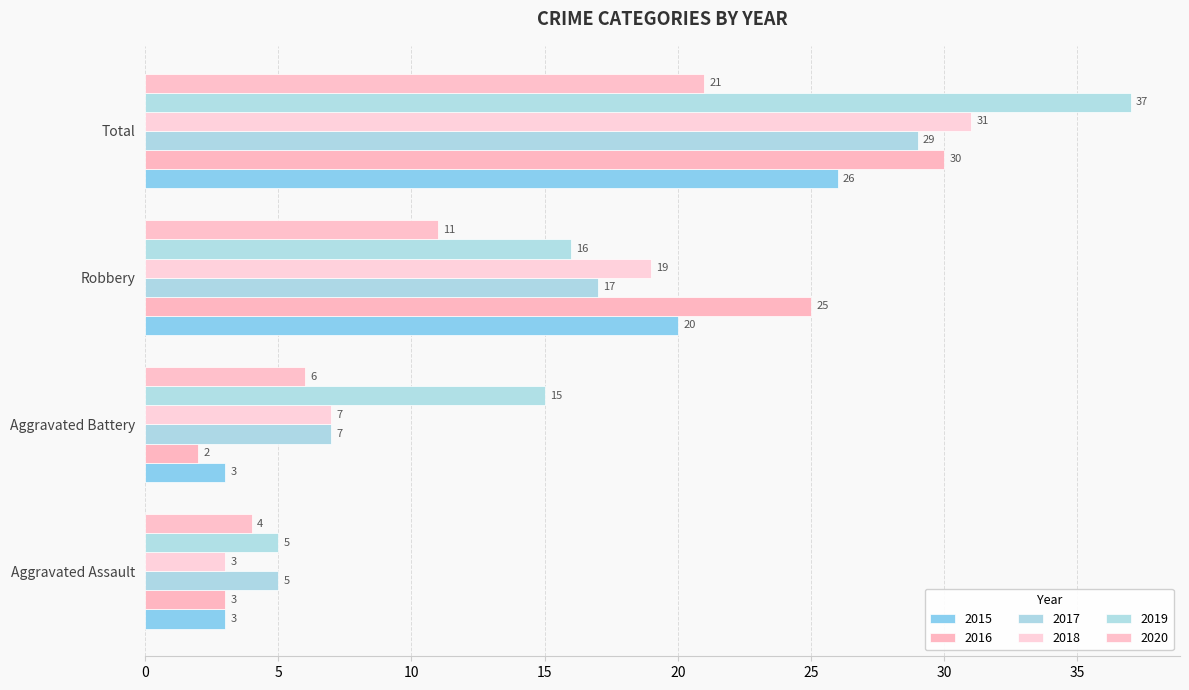

What is the difference between the maximum and minimum values in the 2015 series?

23